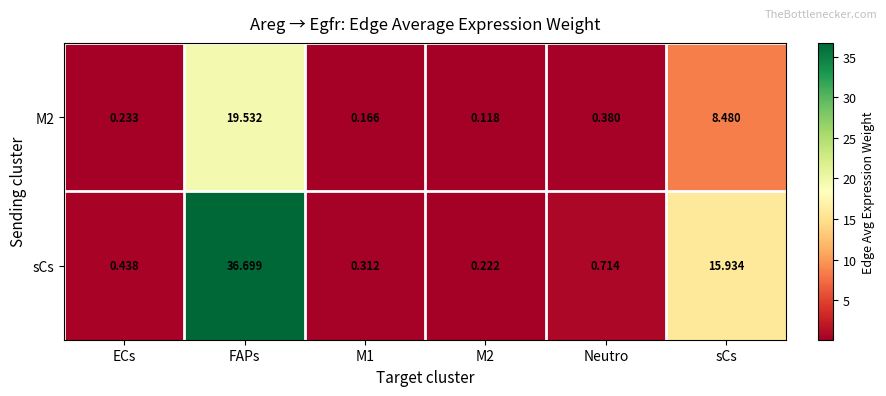

Where is M2 nearest to the value 9?

sCs